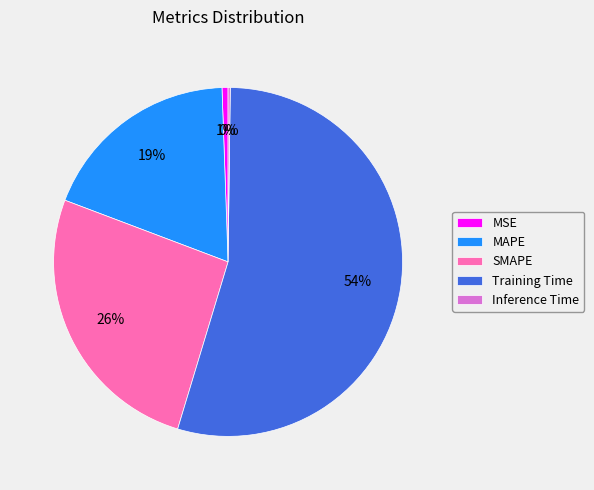

The MSE slice represents 12% of the pie. True or false?

False